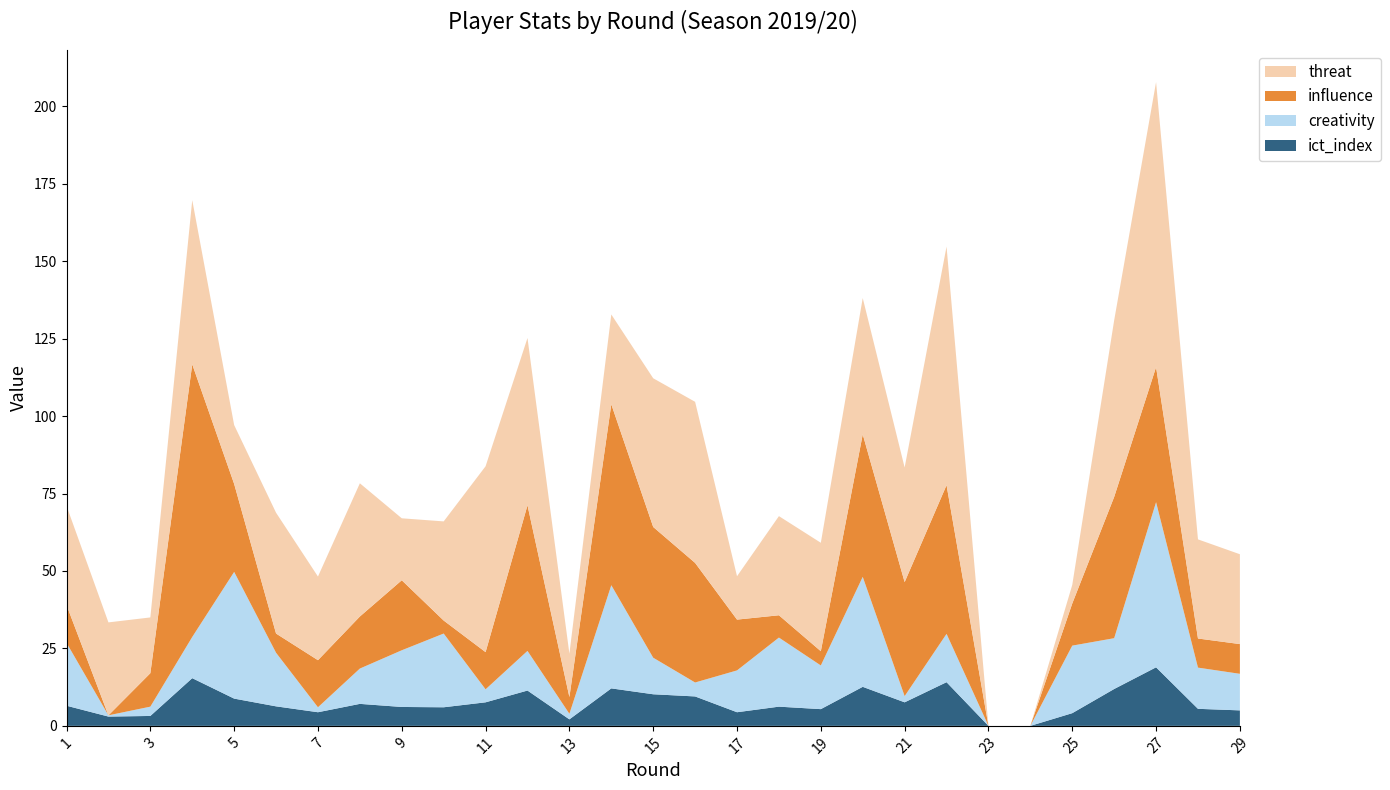

Reading left to right, list all the values displayed in this chart.

influence: 1=12.2	2=0.0	3=10.8	4=88.0	5=28.4	6=6.2	7=15.2	8=16.8	9=22.6	10=4.2	11=12.0	12=47.0	13=5.4	14=58.4	15=42.2	16=38.6	17=16.4	18=7.2	19=4.6	20=46.0	21=36.8	22=48.0	23=0.0	24=0.0	25=13.6	26=45.6	27=43.6	28=9.4	29=9.6
creativity: 1=20.3	2=0.4	3=3.0	4=13.3	5=40.9	6=17.3	7=1.6	8=11.4	9=18.3	10=23.8	11=4.2	12=12.8	13=1.8	14=33.3	15=11.8	16=4.5	17=13.5	18=22.3	19=14.1	20=35.5	21=2.0	22=15.6	23=0.0	24=0.0	25=21.8	26=16.4	27=53.3	28=13.3	29=11.8
threat: 1=32.0	2=30.0	3=18.0	4=53.0	5=19.0	6=39.0	7=27.0	8=43.0	9=20.0	10=32.0	11=60.0	12=54.0	13=14.0	14=29.0	15=48.0	16=52.0	17=14.0	18=32.0	19=35.0	20=44.0	21=37.0	22=77.0	23=0.0	24=0.0	25=6.0	26=57.0	27=92.0	28=32.0	29=29.0
ict_index: 1=6.5	2=3.0	3=3.2	4=15.4	5=8.8	6=6.3	7=4.4	8=7.1	9=6.1	10=6.0	11=7.6	12=11.4	13=2.1	14=12.1	15=10.2	16=9.5	17=4.4	18=6.2	19=5.4	20=12.6	21=7.6	22=14.1	23=0.0	24=0.0	25=4.1	26=11.9	27=18.9	28=5.5	29=5.0